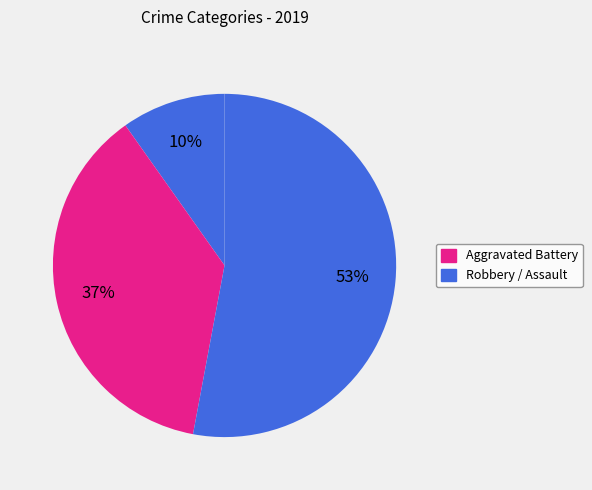

Count the number of slices in the pie.

3